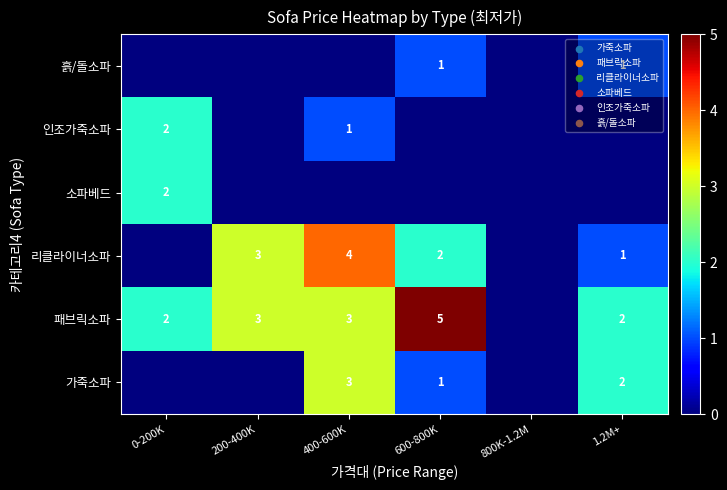

The 패브릭소파 series shows 3 at 600-800K. True or false?

False